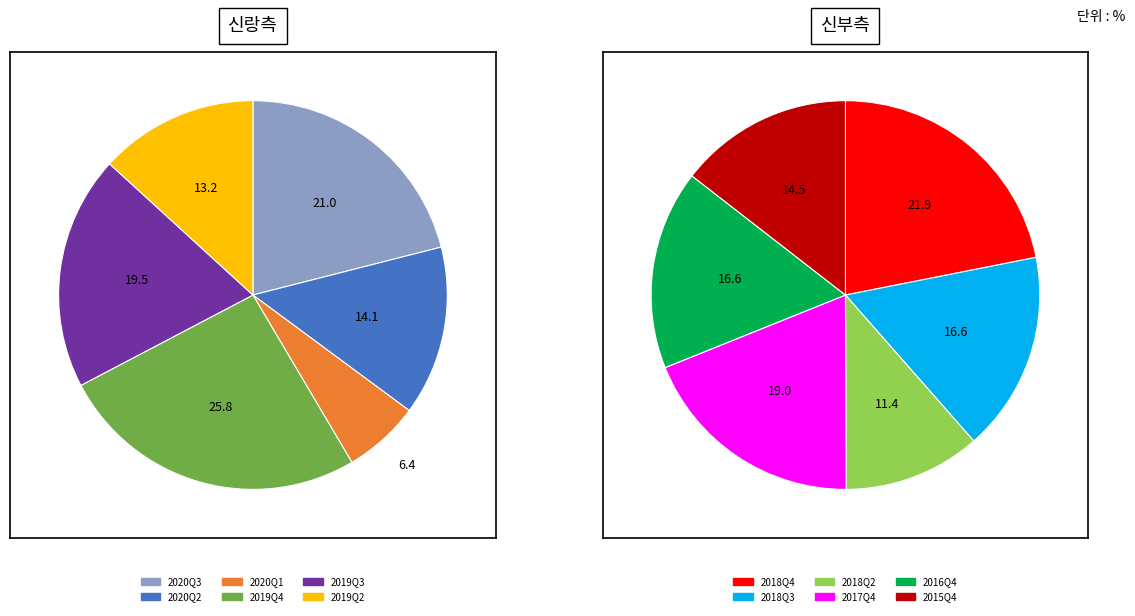

Which slice is the largest?

2019Q4